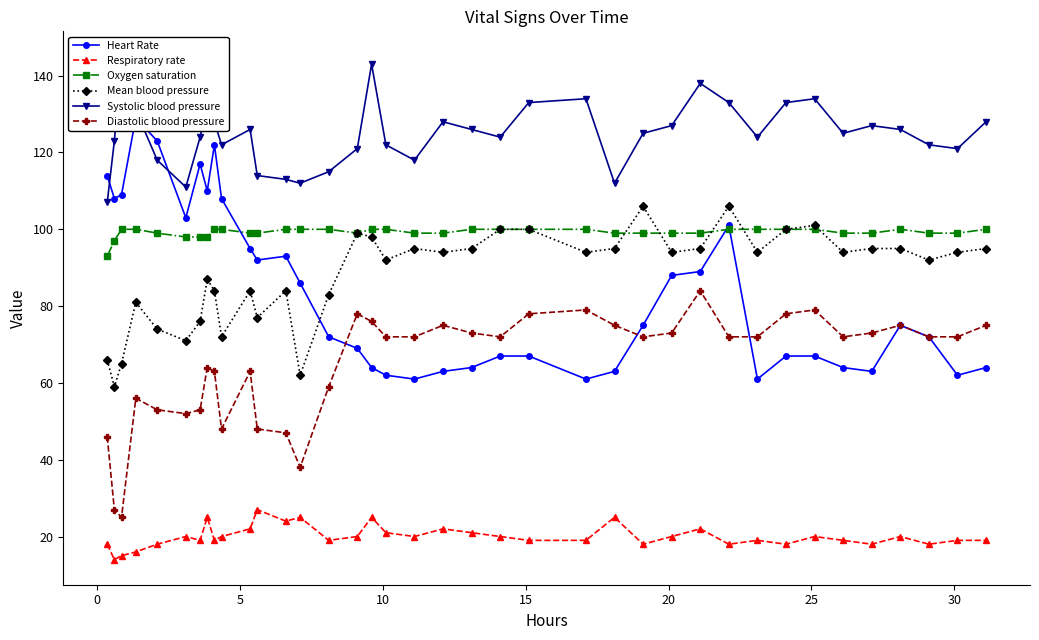

True or false: Mean blood pressure and Diastolic blood pressure intersect in this chart.

False